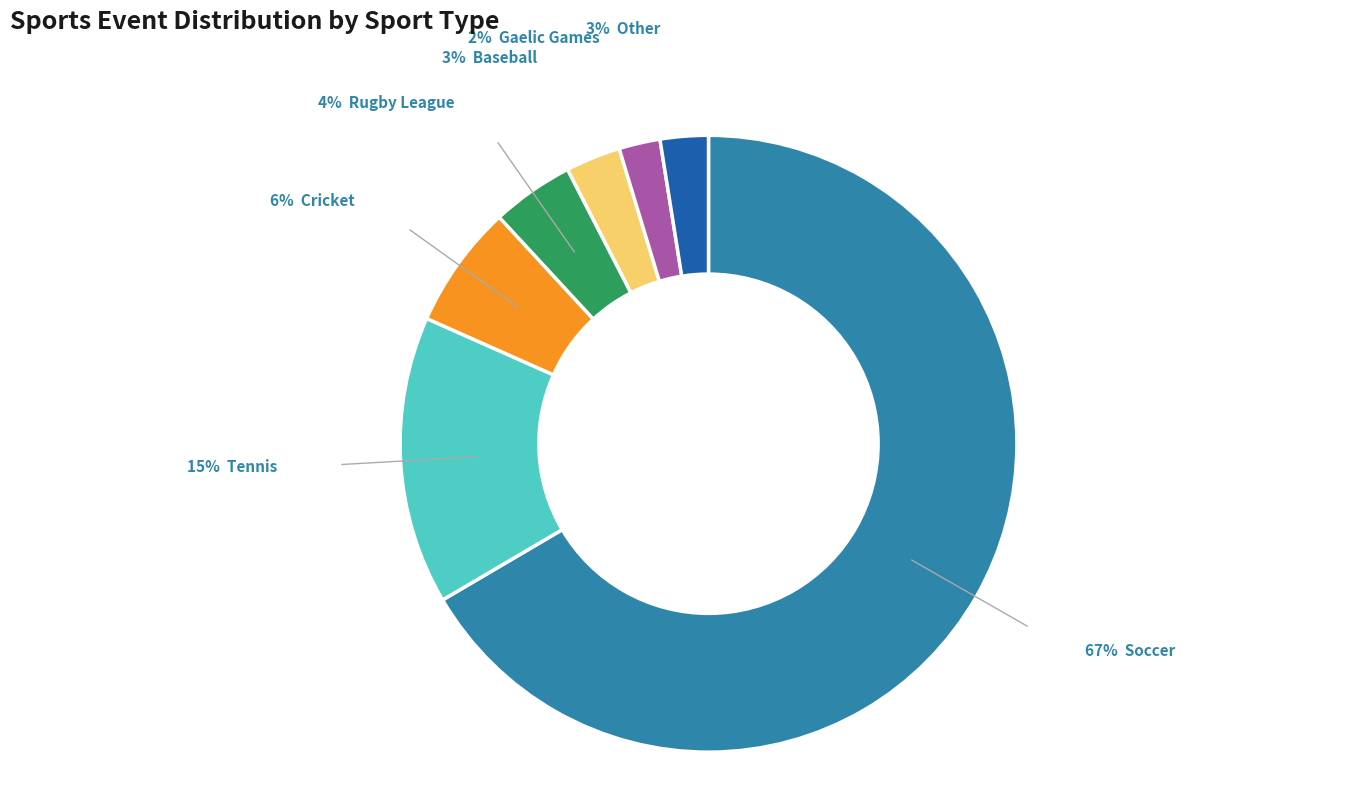

Is there a majority slice in this chart?

Yes